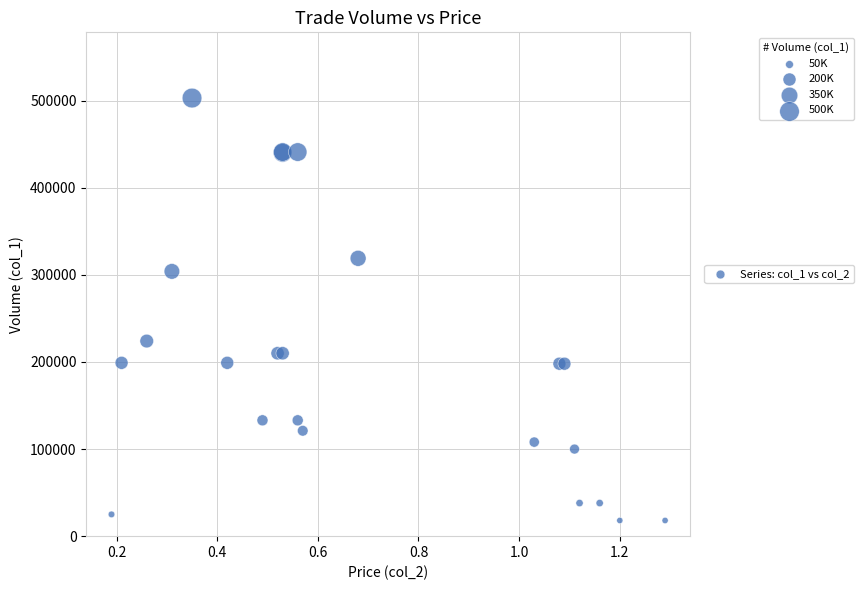

What Y value in the scatter plot is closest to 260500?

224000